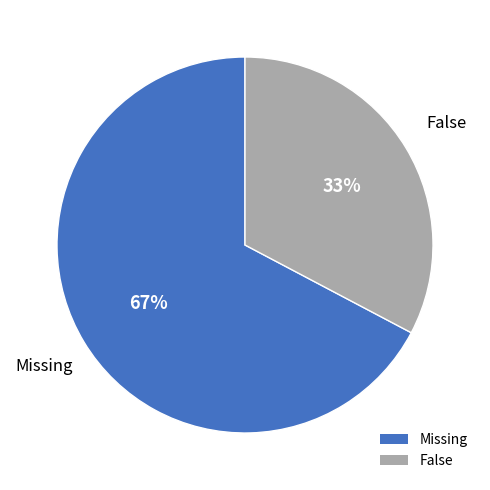

Is the sum of False and Missing greater than half?

Yes